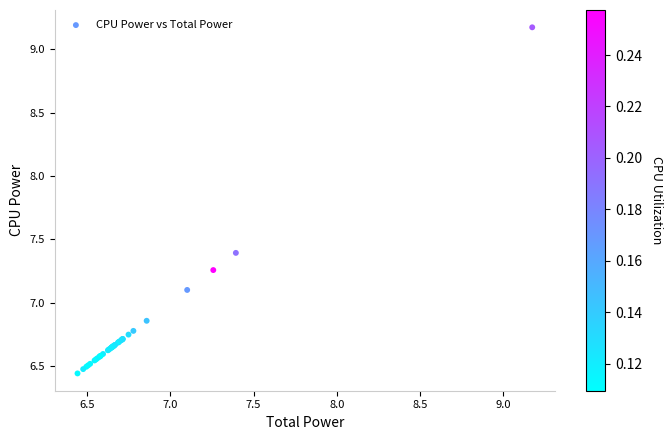

What Y value in the scatter plot is closest to 7?

7.1